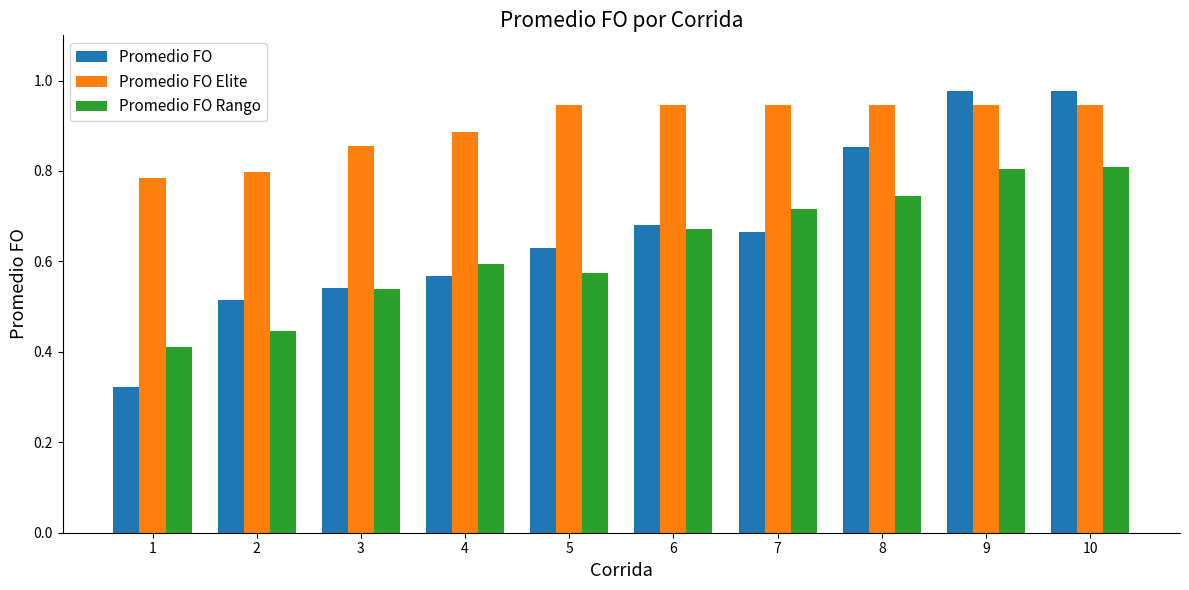

What is the sum of the Promedio FO values at 9 and 1?

1.3